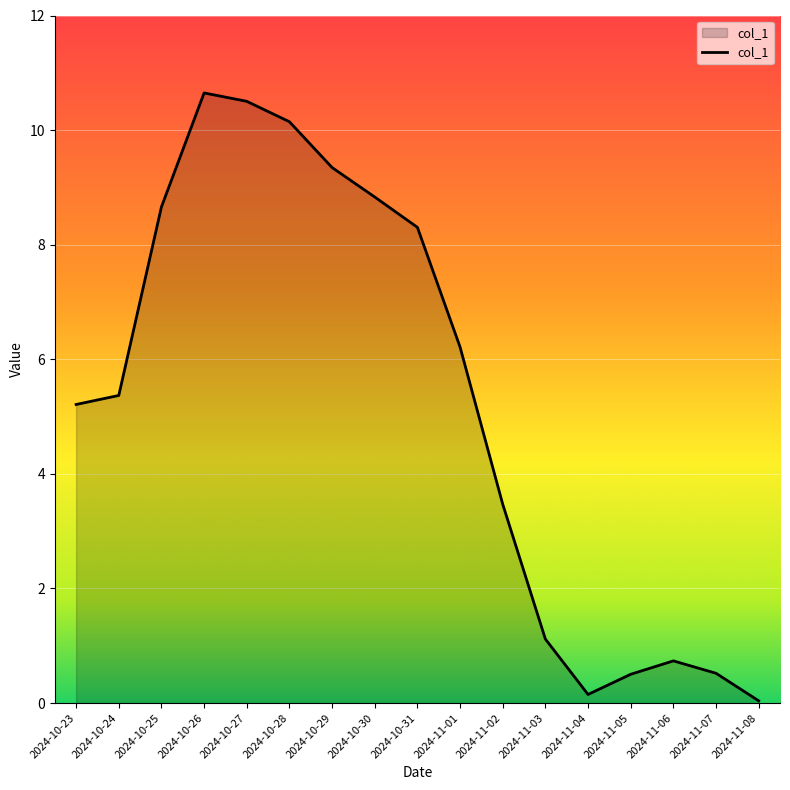

What is the sum of all values?

89.8